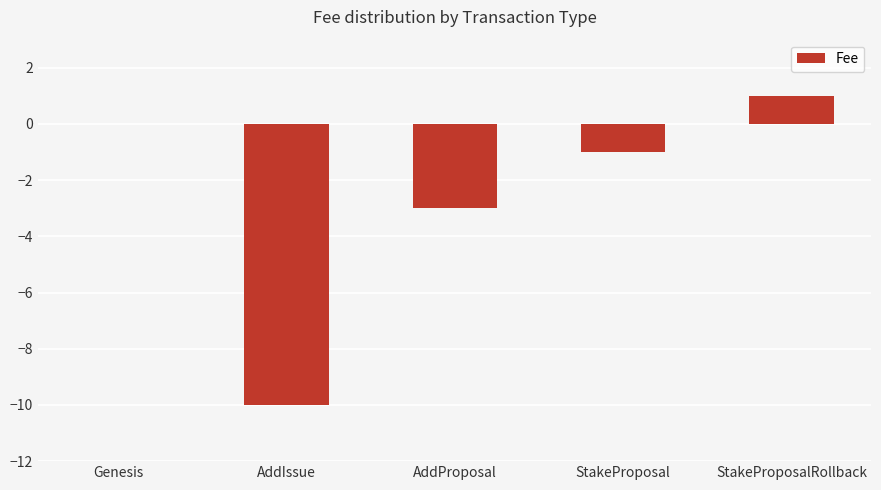

What is the sum of the values at AddProposal and StakeProposalRollback?

-2